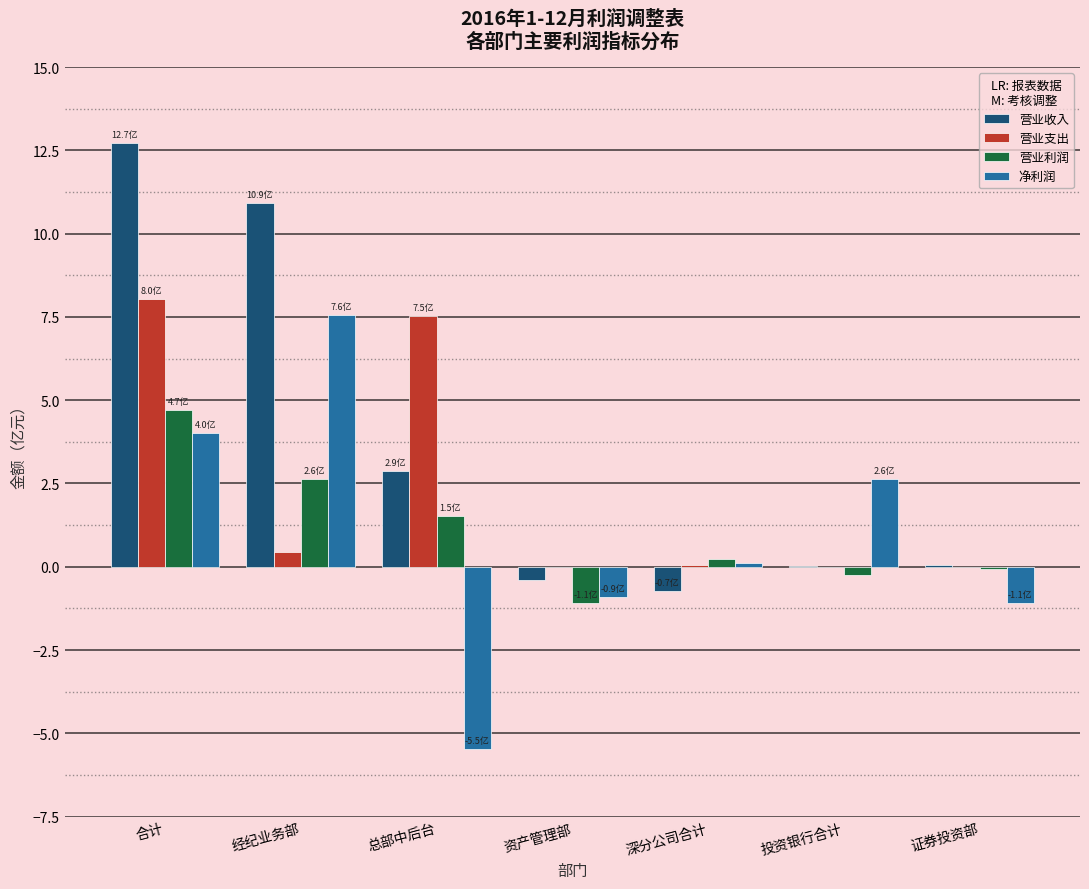

What is the sum of all 净利润 values?

6.8